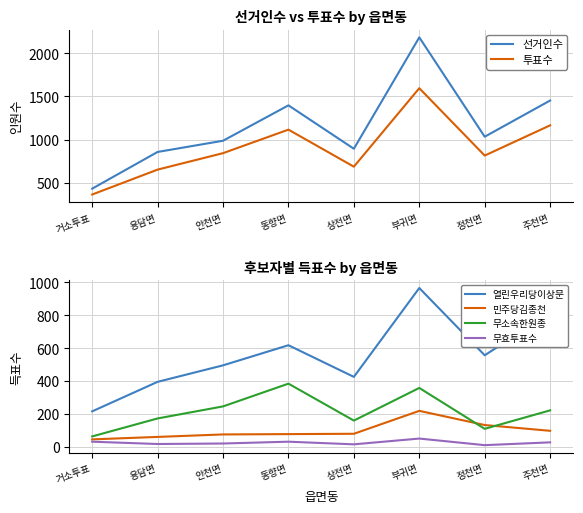

What is the smallest value displayed?

12